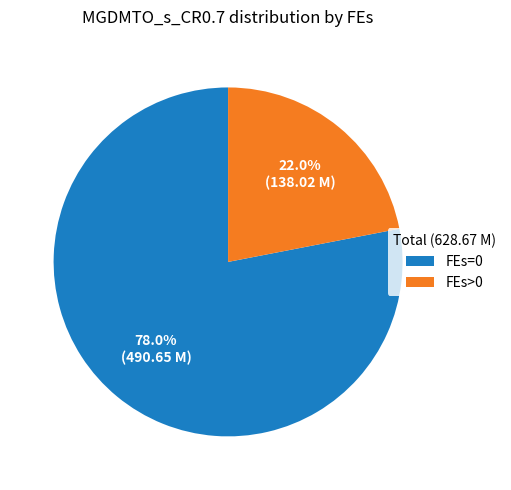

Rank the categories by value from highest to lowest.

FEs=0, FEs>0